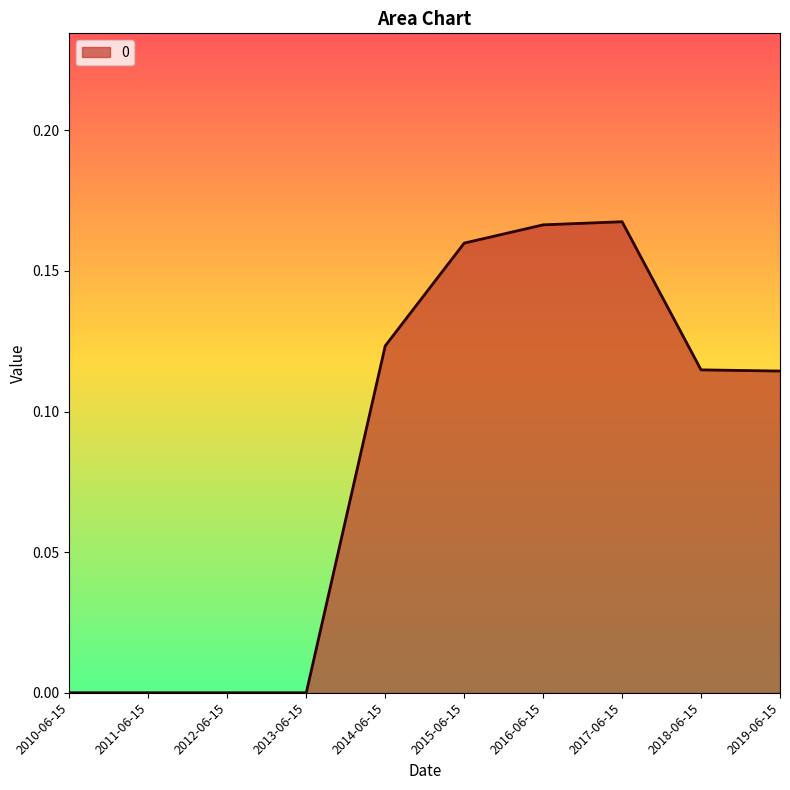

What is the change in value from 2017-06-15 to 2019-06-15?

-0.1